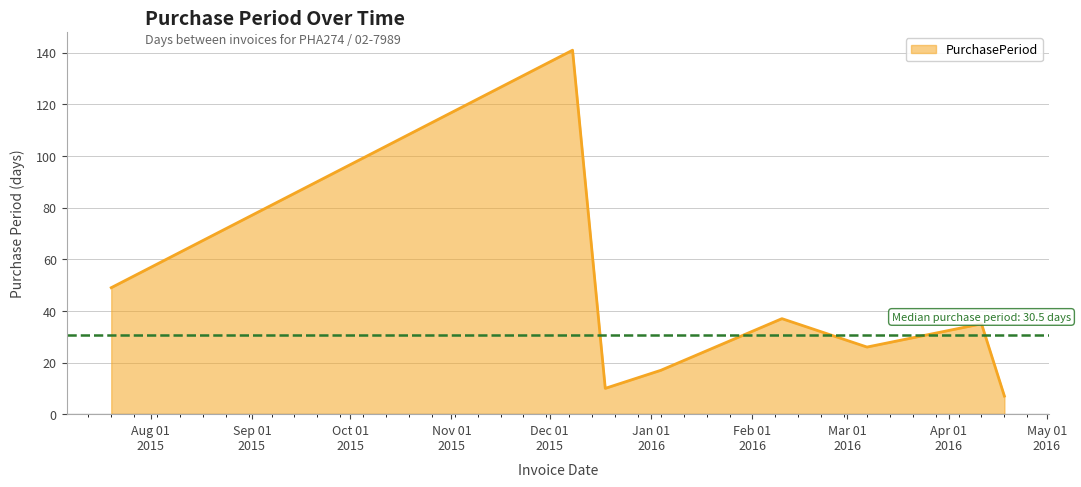

How many interior local peaks (higher than both neighbors) does the data have?

3